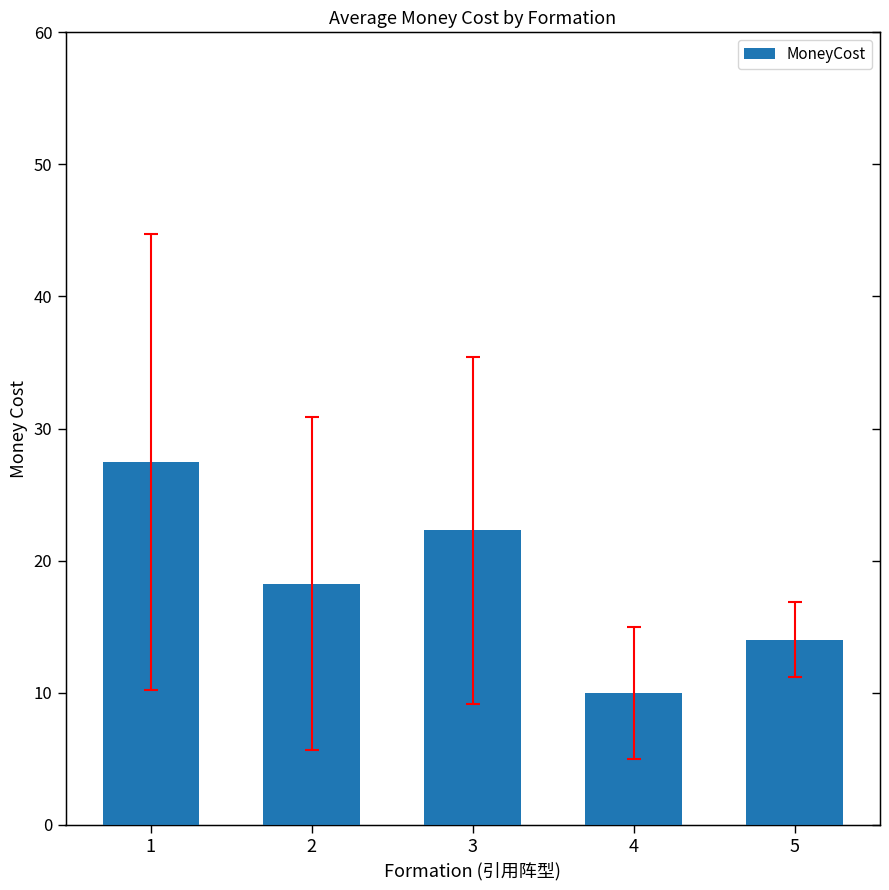

What is the difference between the maximum and minimum values?

17.5